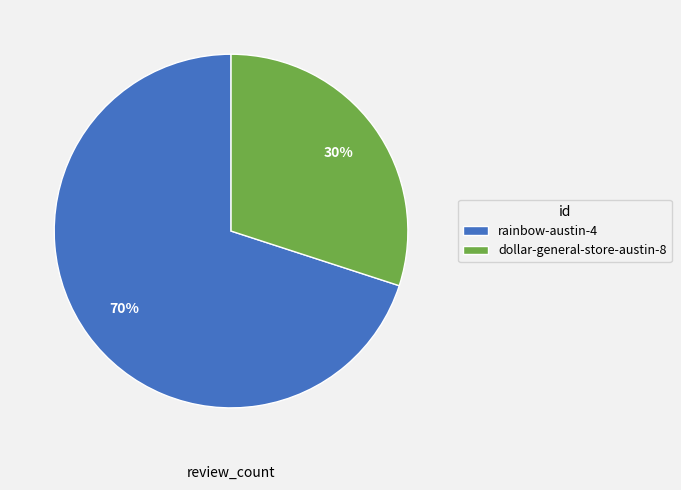

Do rainbow-austin-4 and dollar-general-store-austin-8 together represent more than half of the pie?

Yes